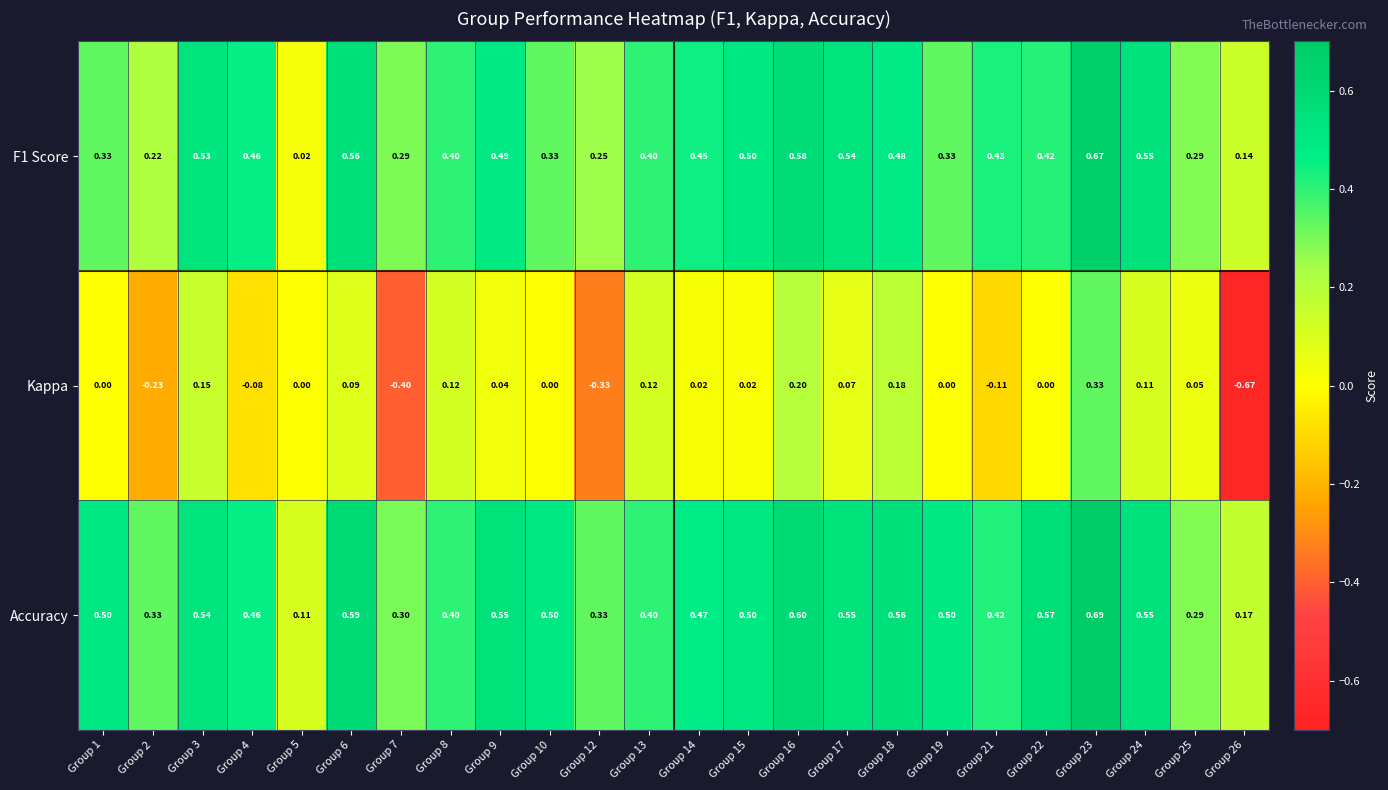

At which category is the sum across all series the highest?

Group 23